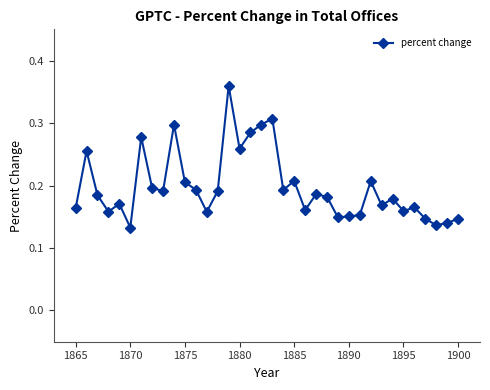

How many values are between 0 and 1?

36